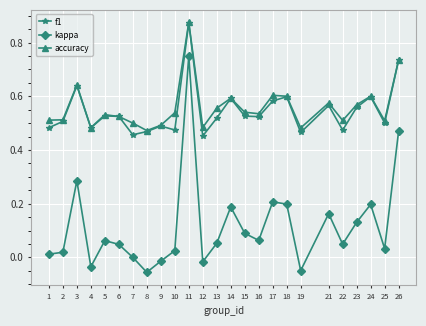

True or false: f1 and kappa cross at least once.

False